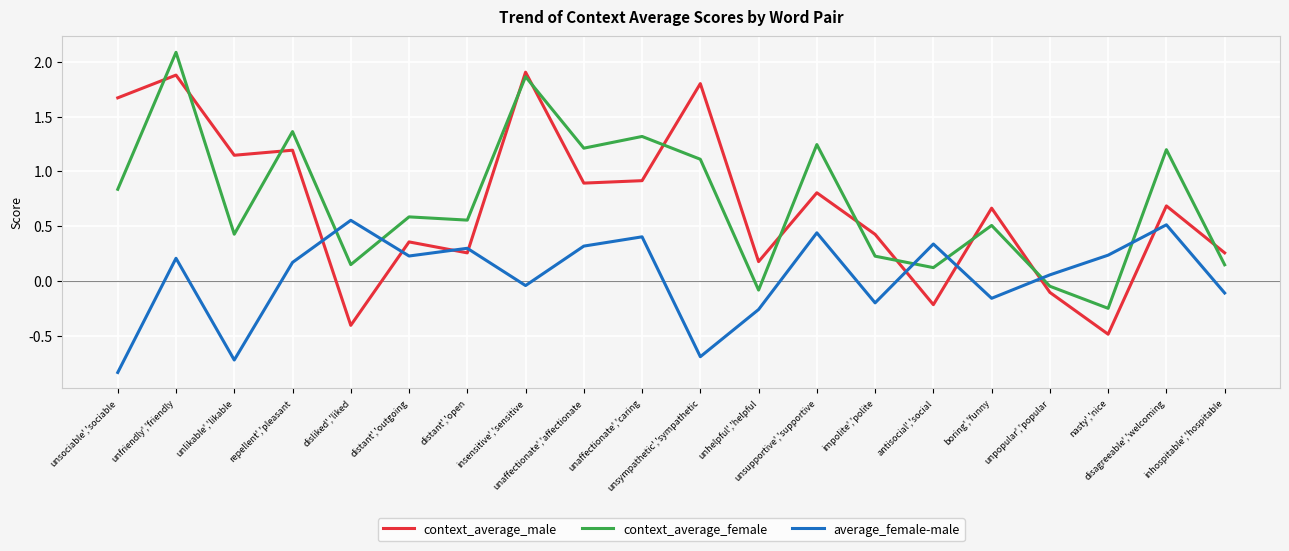

What is the highest value of the context_average_female series?

2.1